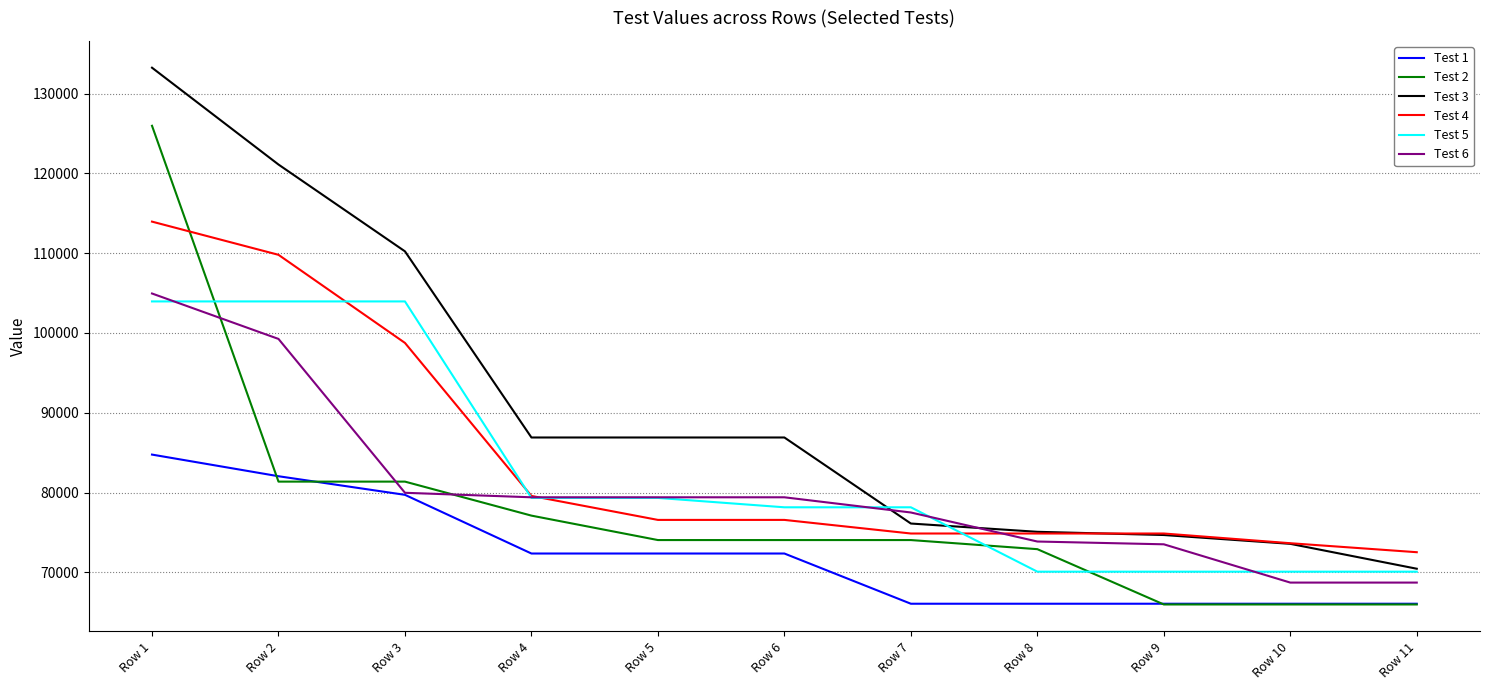

What is the average value of the Test 3 series?

90466.0